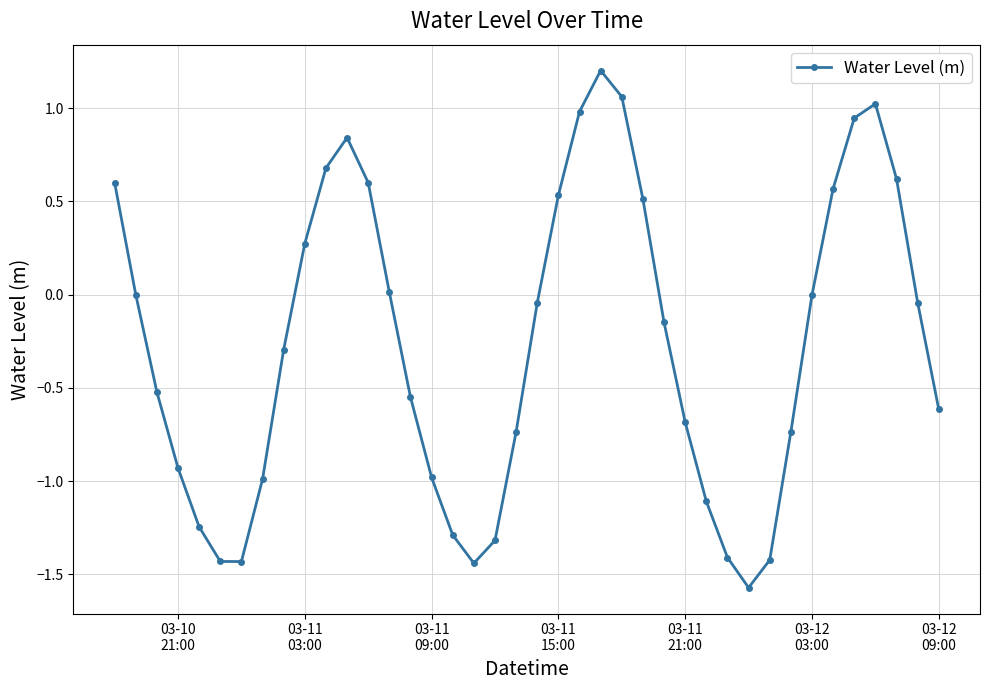

What is the minimum value shown in the chart?

-1.6